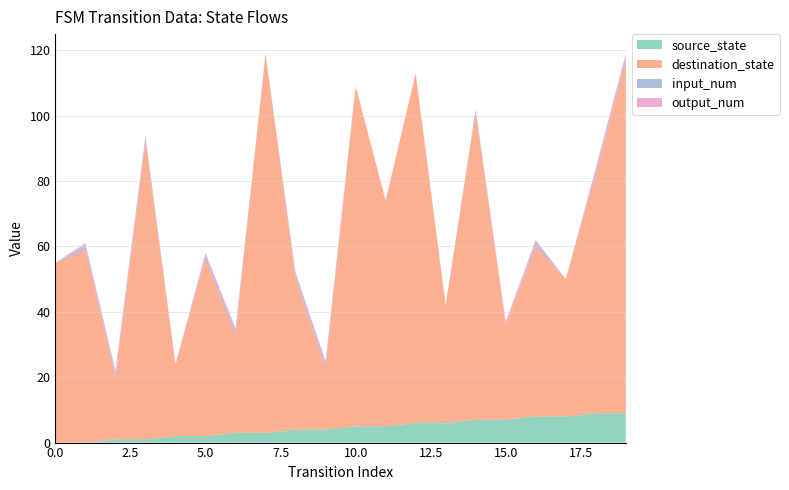

Reading left to right, what are all the values shown in this chart?

source_state: 0=0	1=0	2=1	3=1	4=2	5=2	6=3	7=3	8=4	9=4	10=5	11=5	12=6	13=6	14=7	15=7	16=8	17=8	18=9	19=9
destination_state: 0=55	1=59	2=19	3=91	4=22	5=54	6=30	7=116	8=46	9=19	10=104	11=69	12=107	13=36	14=94	15=29	16=52	17=42	18=73	19=108
input_num: 0=0	1=1	2=1	3=1	4=0	5=1	6=1	7=0	8=1	9=1	10=0	11=0	12=0	13=0	14=1	15=0	16=1	17=0	18=1	19=1
output_num: 0=0	1=1	2=1	3=1	4=0	5=1	6=1	7=0	8=1	9=1	10=0	11=0	12=0	13=0	14=0	15=1	16=1	17=0	18=1	19=1